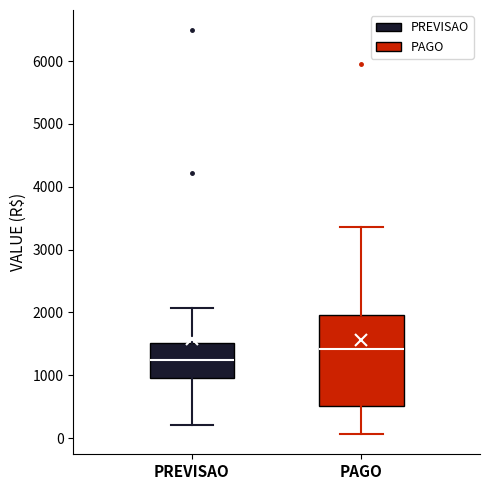

Which box's median line is the highest?

PAGO